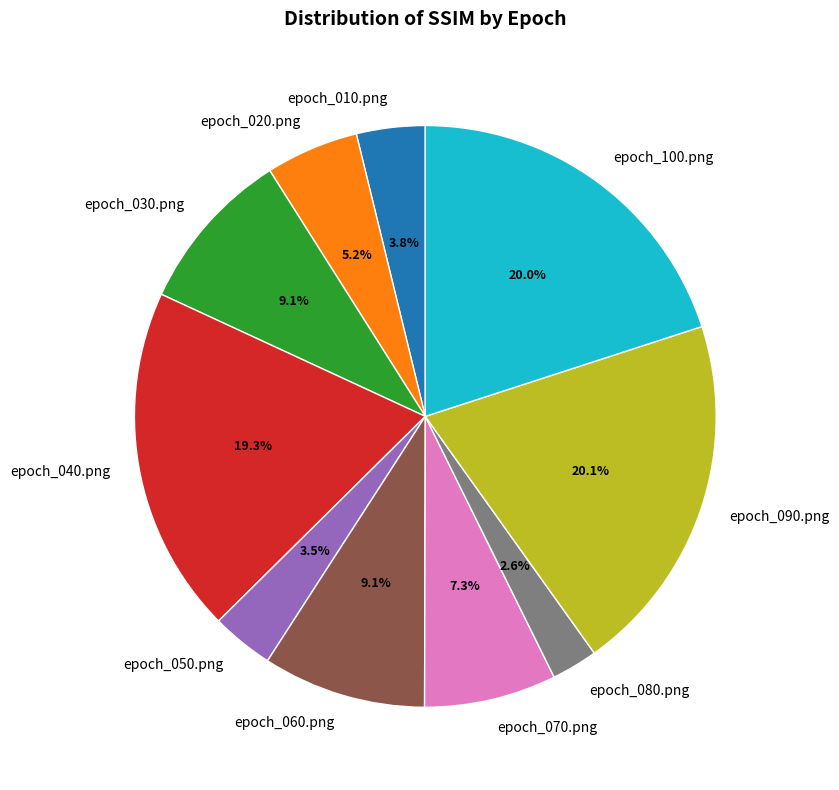

To the nearest percent, what is the difference between the largest and smallest slice percentages?

18%